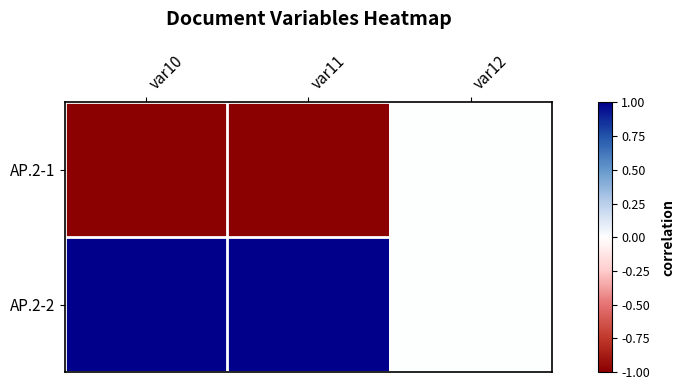

At how many categories does at least one series exceed 0?

2